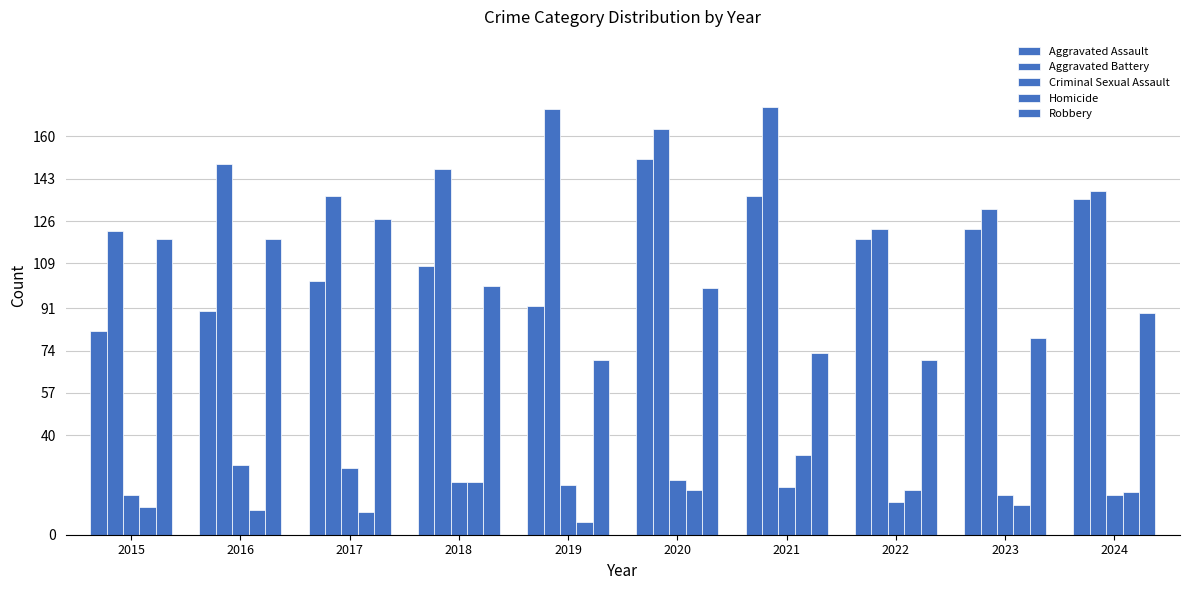

What is the value of the Aggravated Assault bar at the 1st from the left?

82